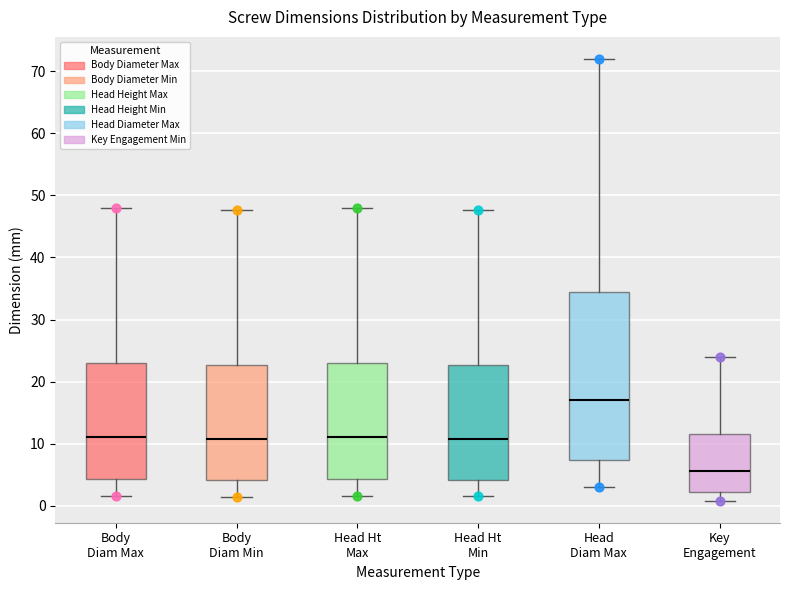

Where does the lower whisker of the box for Key Engagement end on the y-axis? The values are not printed on the chart, so give them approximately, as read against the axis.

1